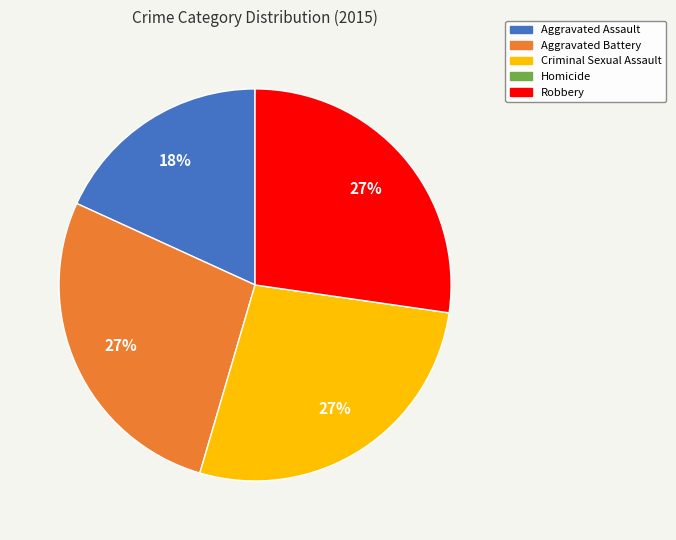

Is it true that Aggravated Assault is 8% of the pie?

False